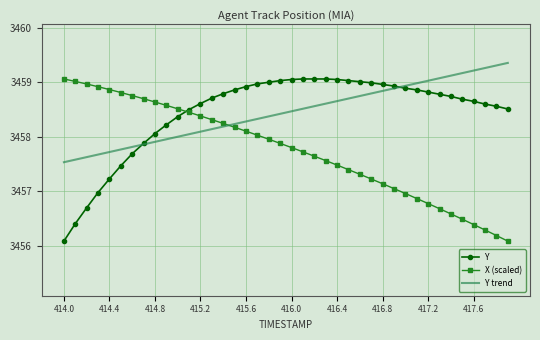

True or false: Y trend and X (scaled) cross at least once.

True